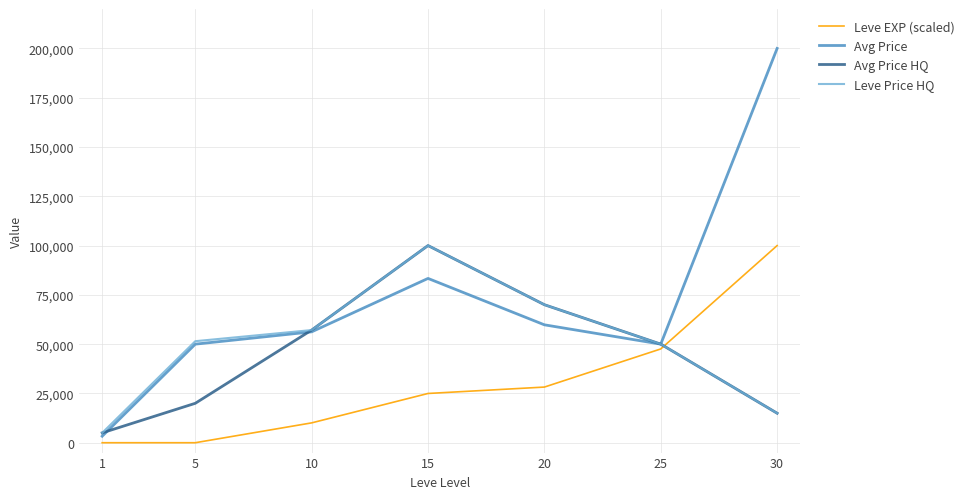

What are all the series names shown in the legend?

Leve EXP (scaled), Avg Price, Avg Price HQ, Leve Price HQ